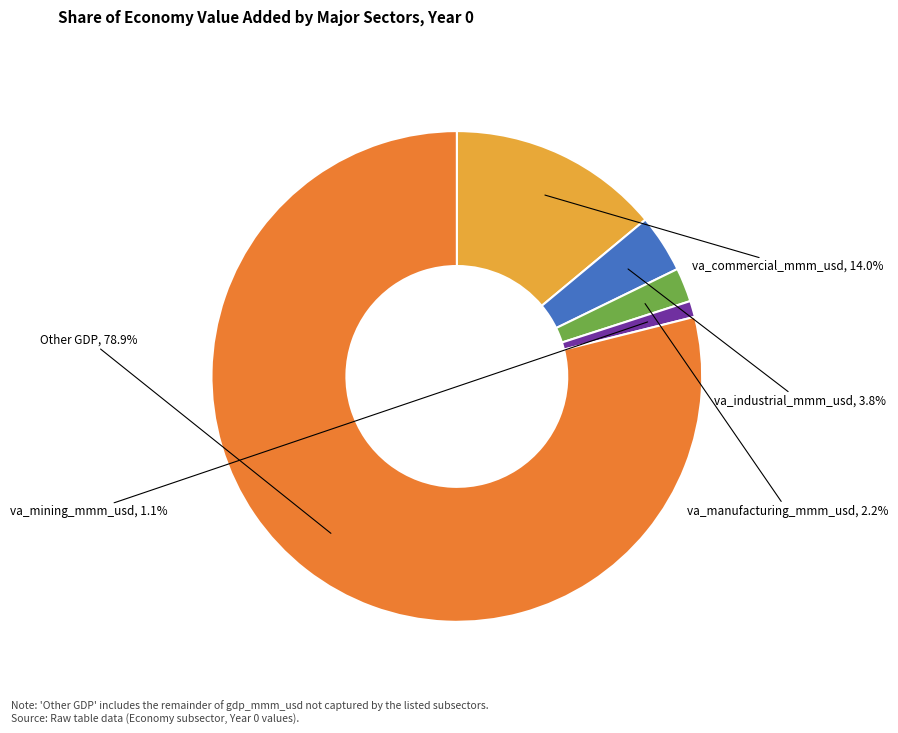

To the nearest percent, what portion does va_industrial_mmm_usd represent?

4%